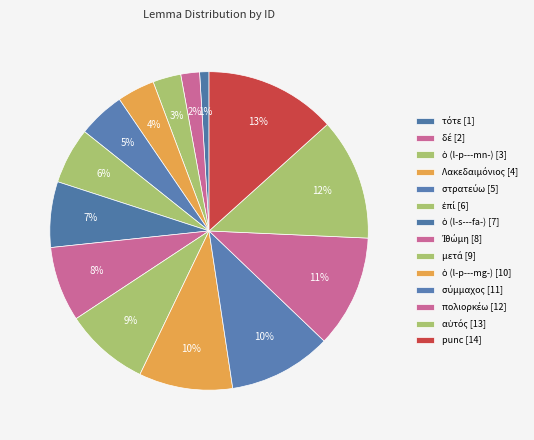

How many slices are in this pie chart?

14